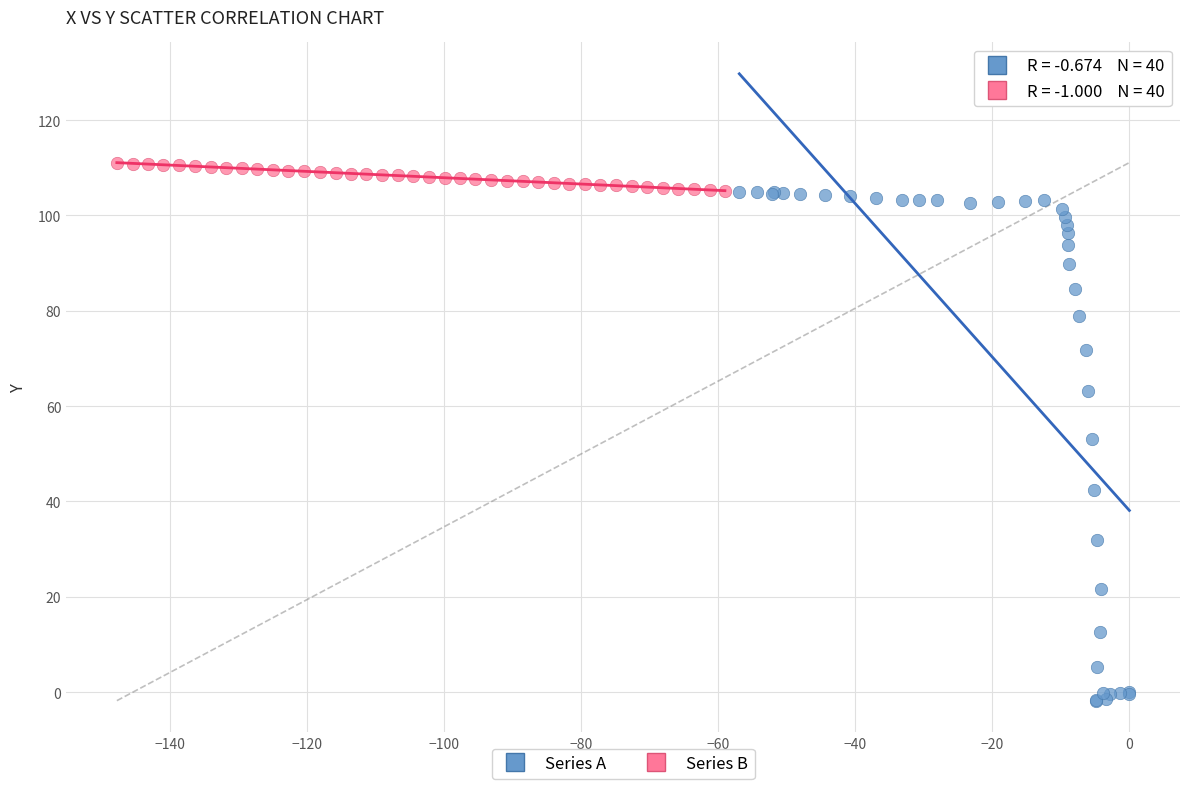

Which series contains the highest Y value?

Series B